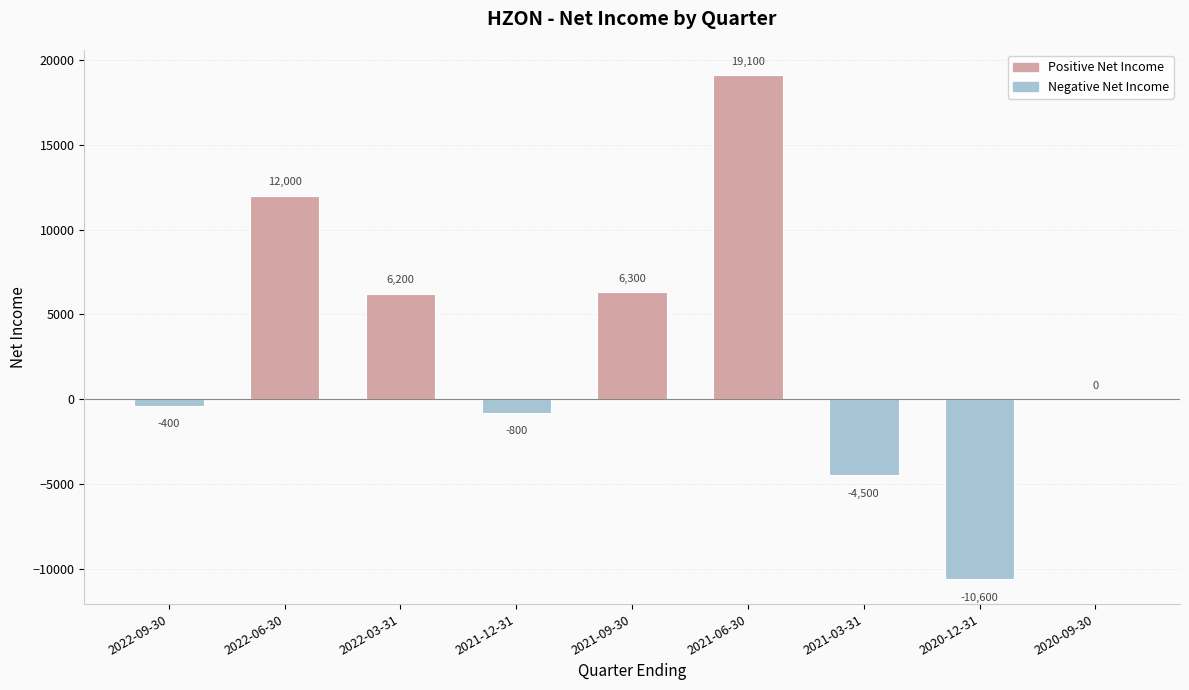

Where does the data first go above 0?

2022-06-30